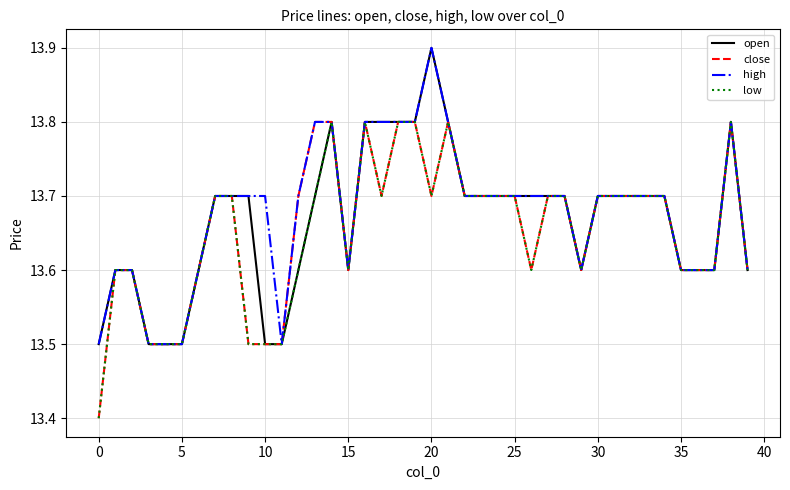

Is this an area chart (filled region under the line)?

No